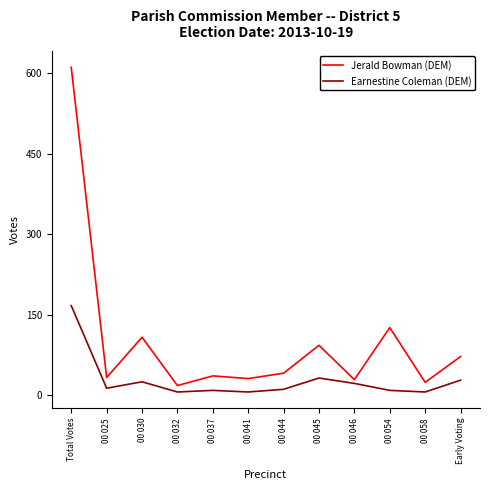

Which category has the highest value across all series?

Total Votes